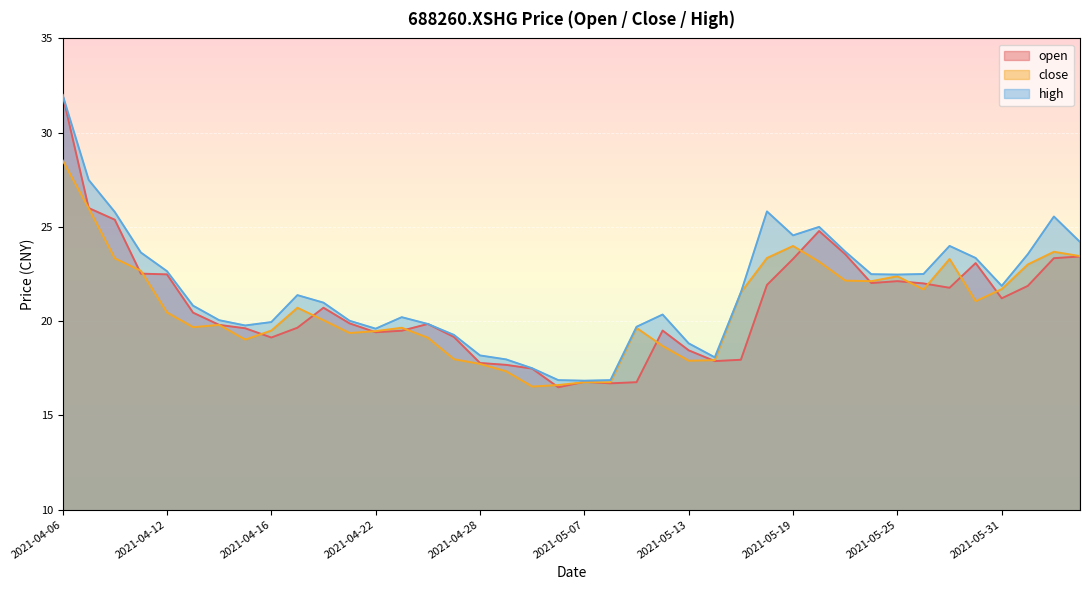

True or false: close and high cross at least once.

False